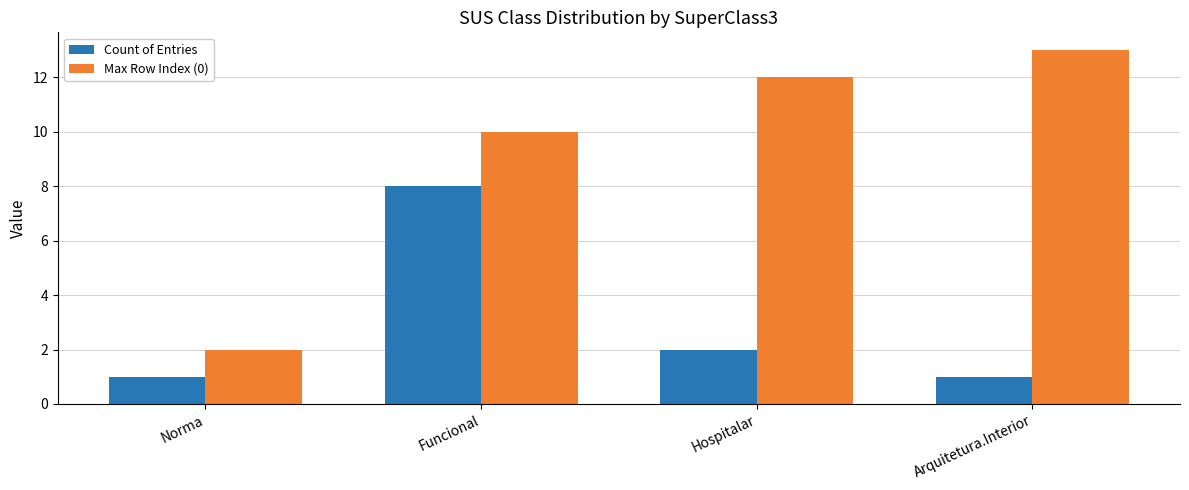

What position from the left is Hospitalar?

3